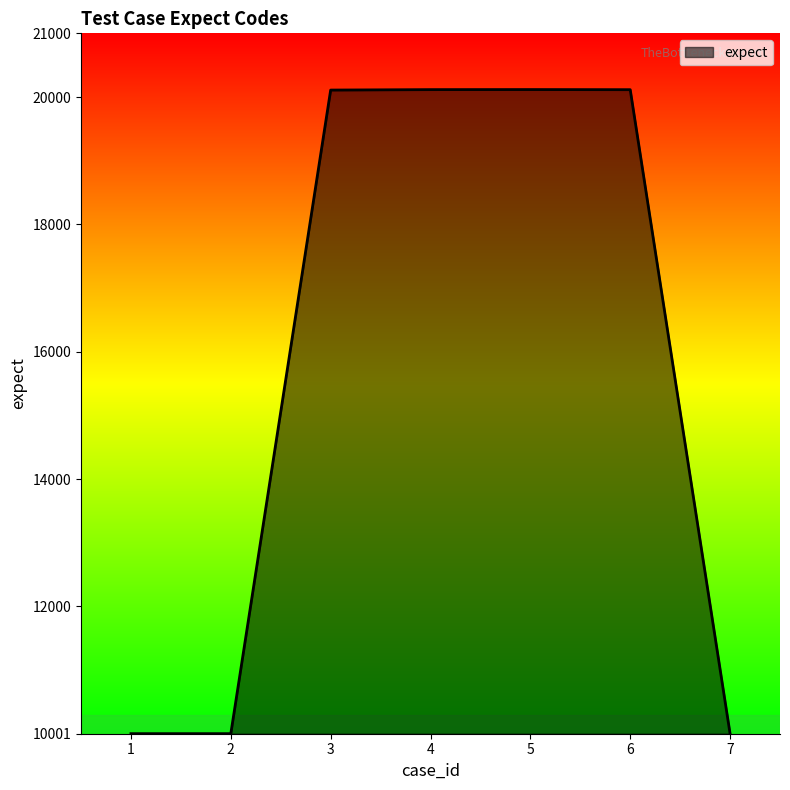

What is the difference between the maximum and second lowest values?

10116